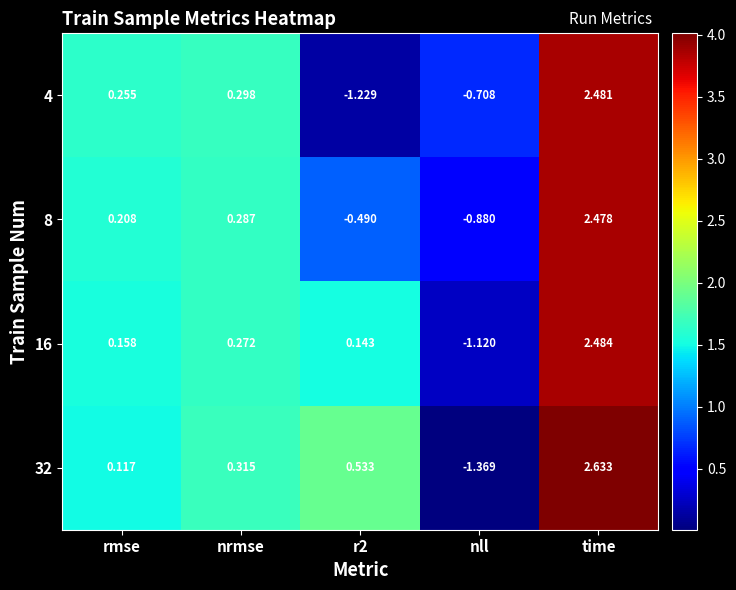

Where does the 4 series first go above 0?

rmse